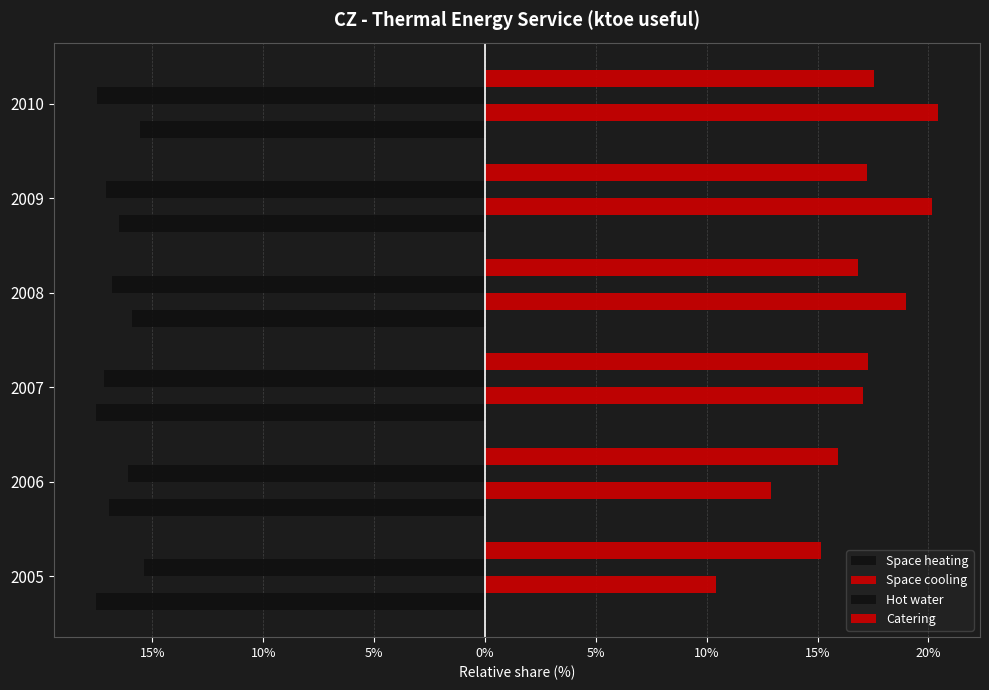

Which series has the largest total across all categories?

Space cooling